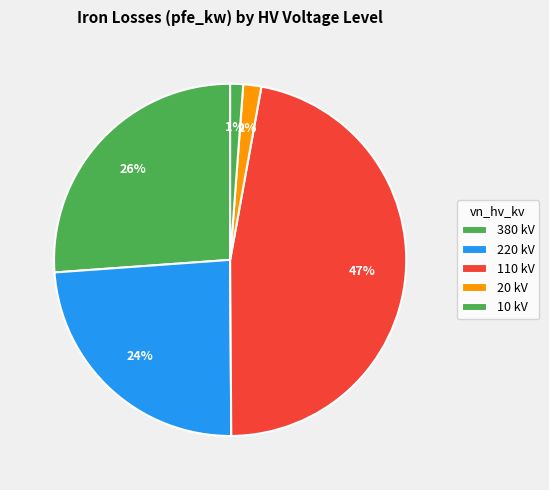

How many segments does this pie chart have?

5